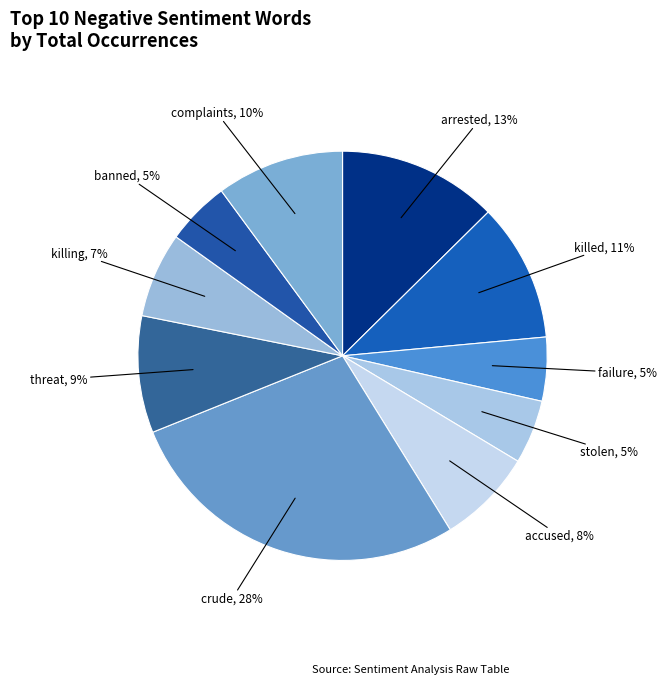

Which category has the biggest portion of the pie?

crude